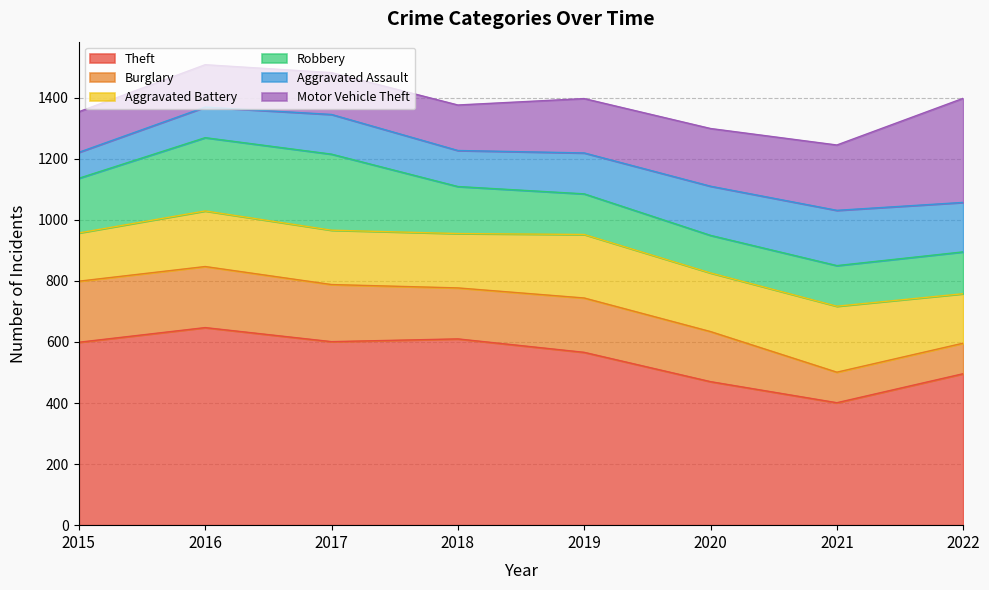

Reading left to right, transcribe all the data shown in this chart.

Theft: 2015=599	2016=647	2017=601	2018=610	2019=566	2020=470	2021=401	2022=496
Burglary: 2015=200	2016=200	2017=187	2018=167	2019=178	2020=164	2021=100	2022=100
Aggravated Battery: 2015=158	2016=182	2017=178	2018=178	2019=208	2020=192	2021=216	2022=162
Robbery: 2015=179	2016=240	2017=249	2018=154	2019=133	2020=123	2021=133	2022=137
Aggravated Assault: 2015=85	2016=100	2017=130	2018=118	2019=134	2020=161	2021=181	2022=162
Motor Vehicle Theft: 2015=133	2016=139	2017=137	2018=149	2019=178	2020=189	2021=214	2022=341